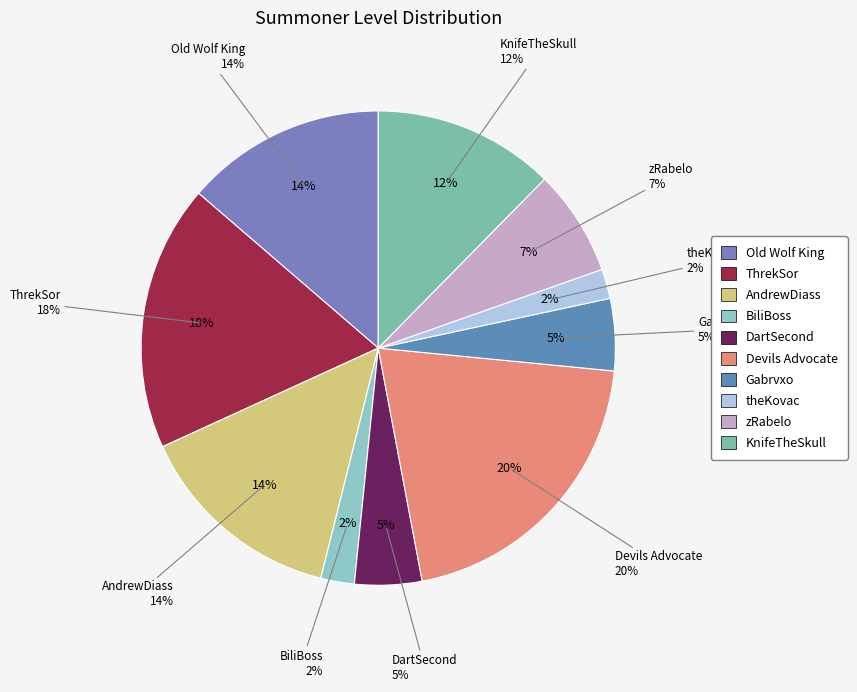

Is the sum of AndrewDiass and BiliBoss greater than half?

No